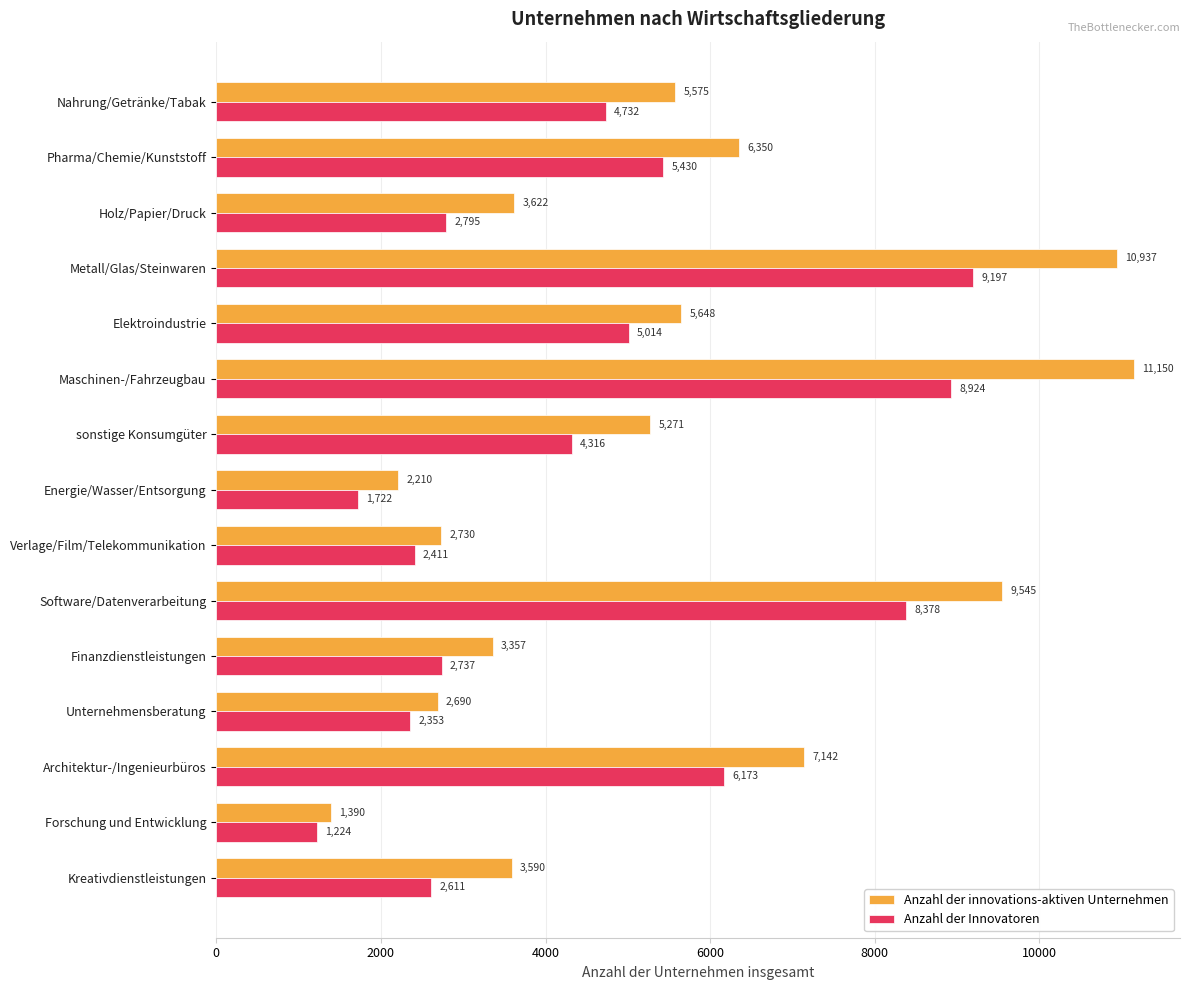

Which series has the widest spread of values?

Anzahl der innovations-aktiven Unternehmen